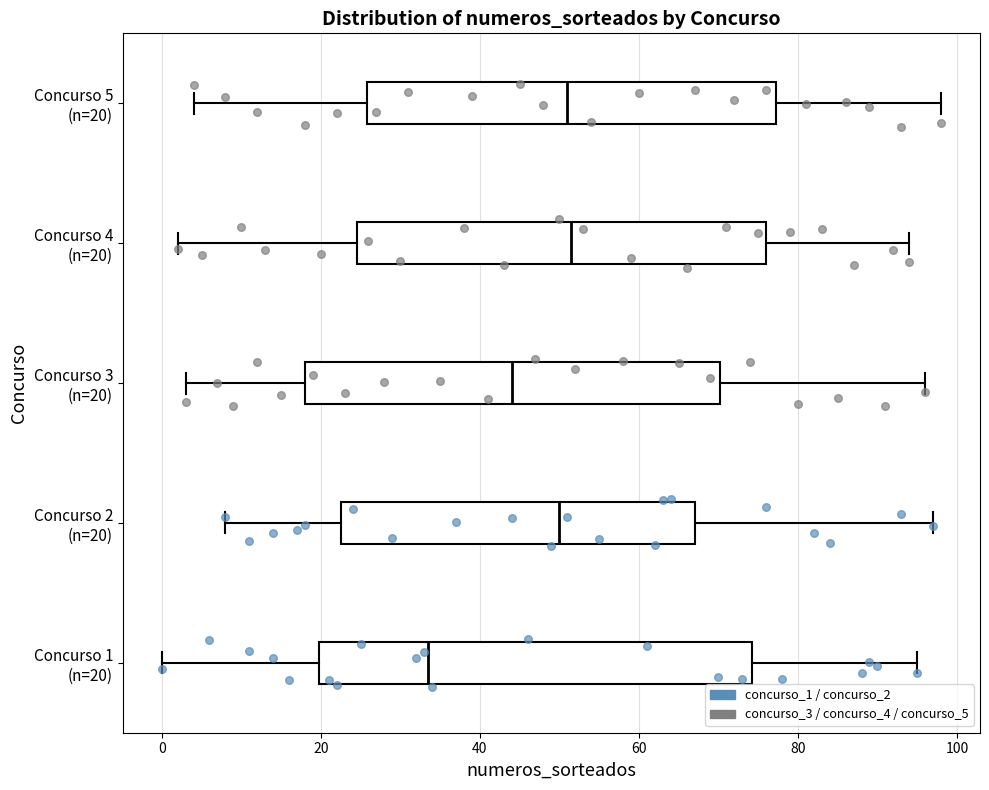

Reading bottom to top, transcribe this box plot: for each box, give where its median line is, the range the box spans, and where its two whiskers end, as read against the x-axis. The values are not printed on the chart, so give them approximately, as read against the axis.

Concurso 1 (n=20): median 34, box 20 to 74, whiskers 0 to 96
Concurso 2 (n=20): median 50, box 22 to 68, whiskers 8 to 98
Concurso 3 (n=20): median 44, box 18 to 70, whiskers 4 to 96
Concurso 4 (n=20): median 52, box 24 to 76, whiskers 2 to 94
Concurso 5 (n=20): median 52, box 26 to 78, whiskers 4 to 98